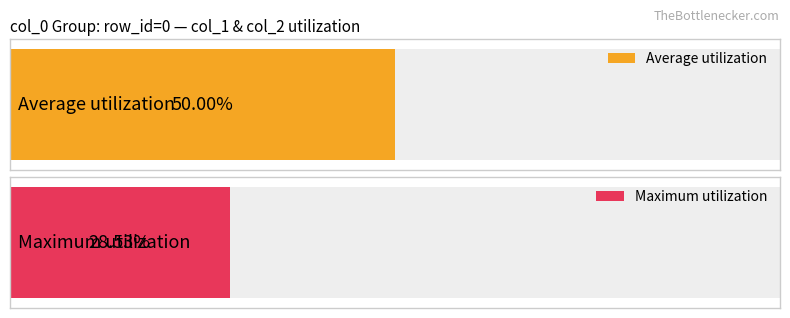

How many series are shown in this chart?

2